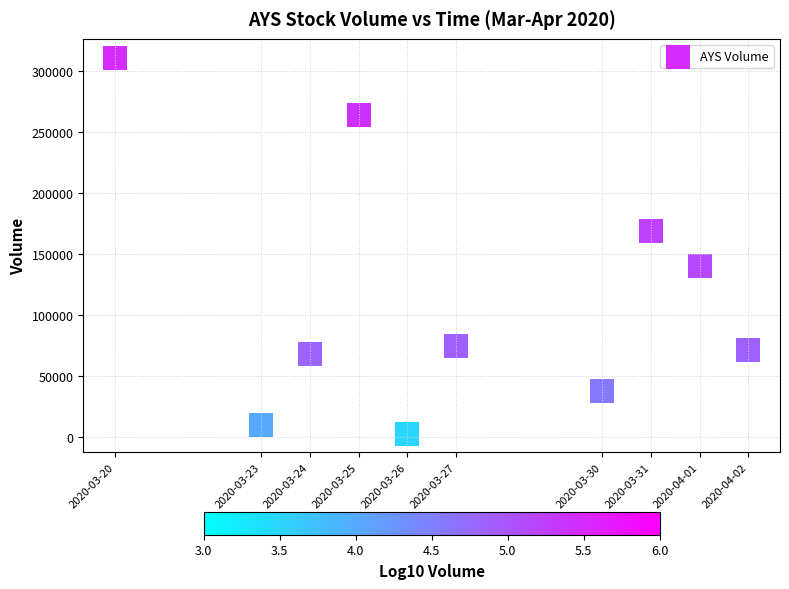

What is the average X value?

1585275840